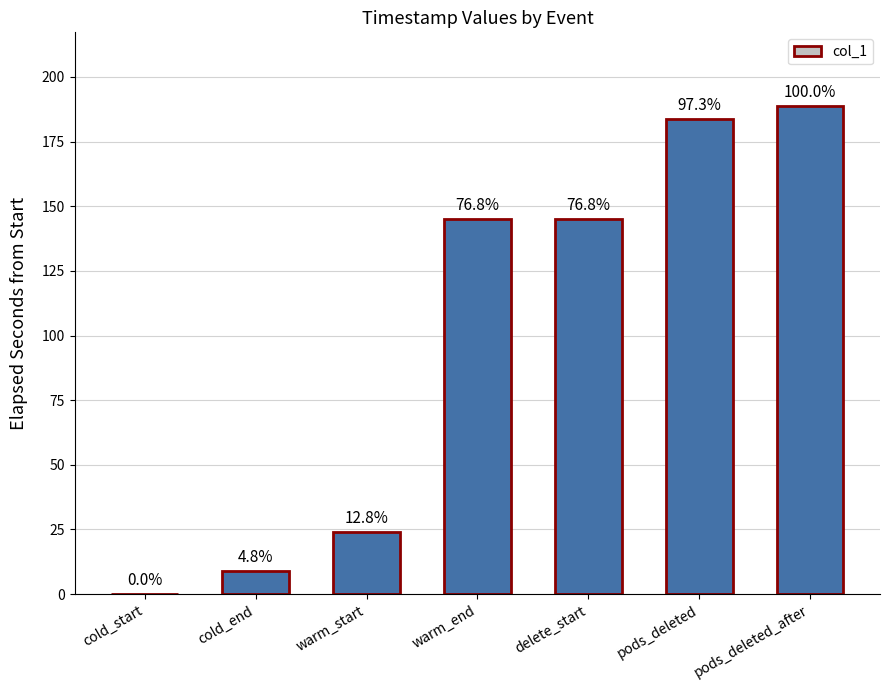

What position from the left is pods_deleted?

6